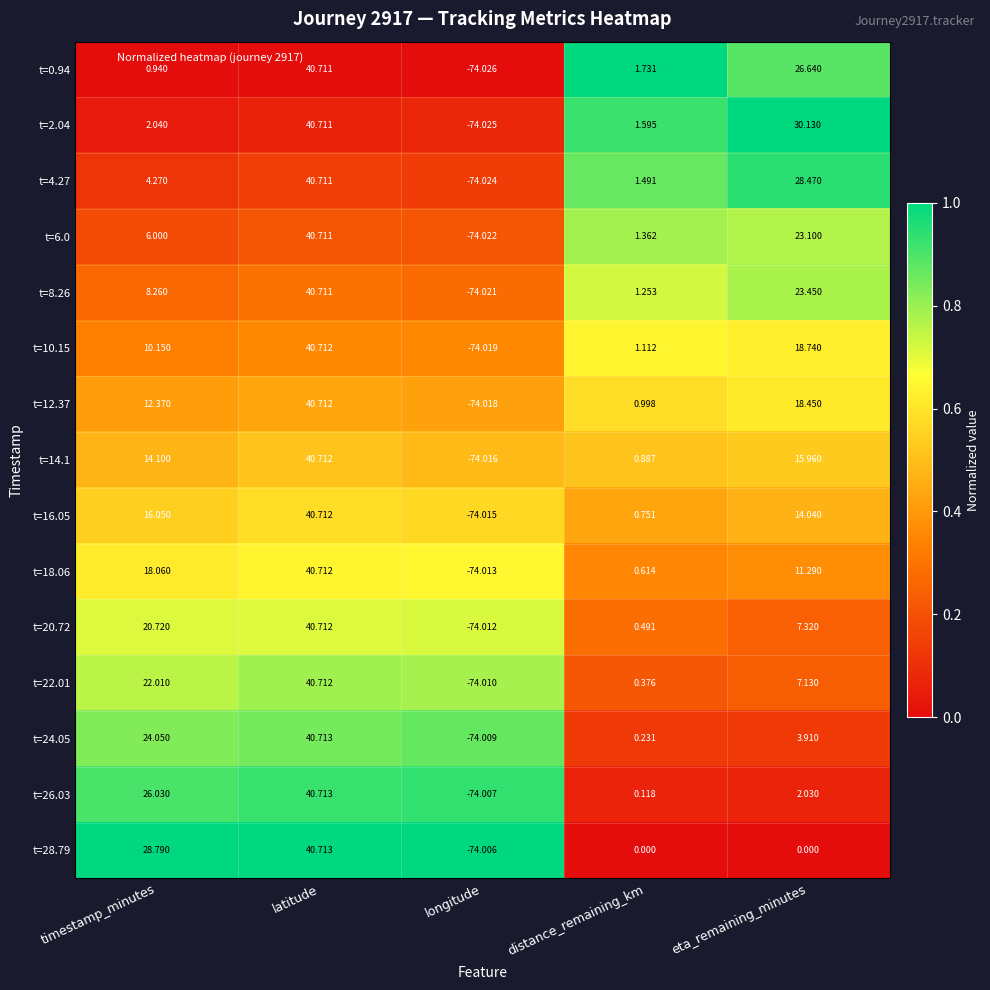

Is the value of t=0.94 at distance_remaining_km greater than the value of t=14.1 at timestamp_minutes?

No